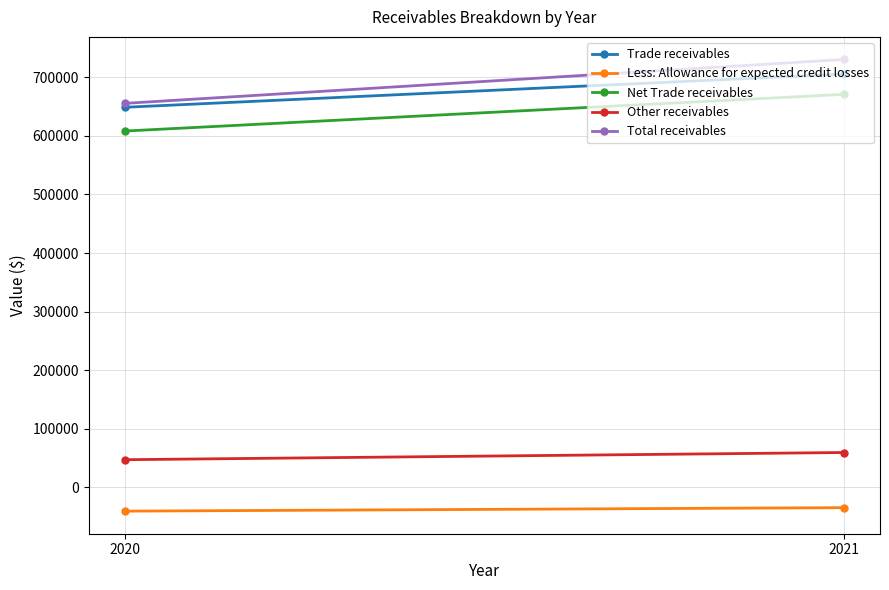

How many lines are shown in the chart?

5